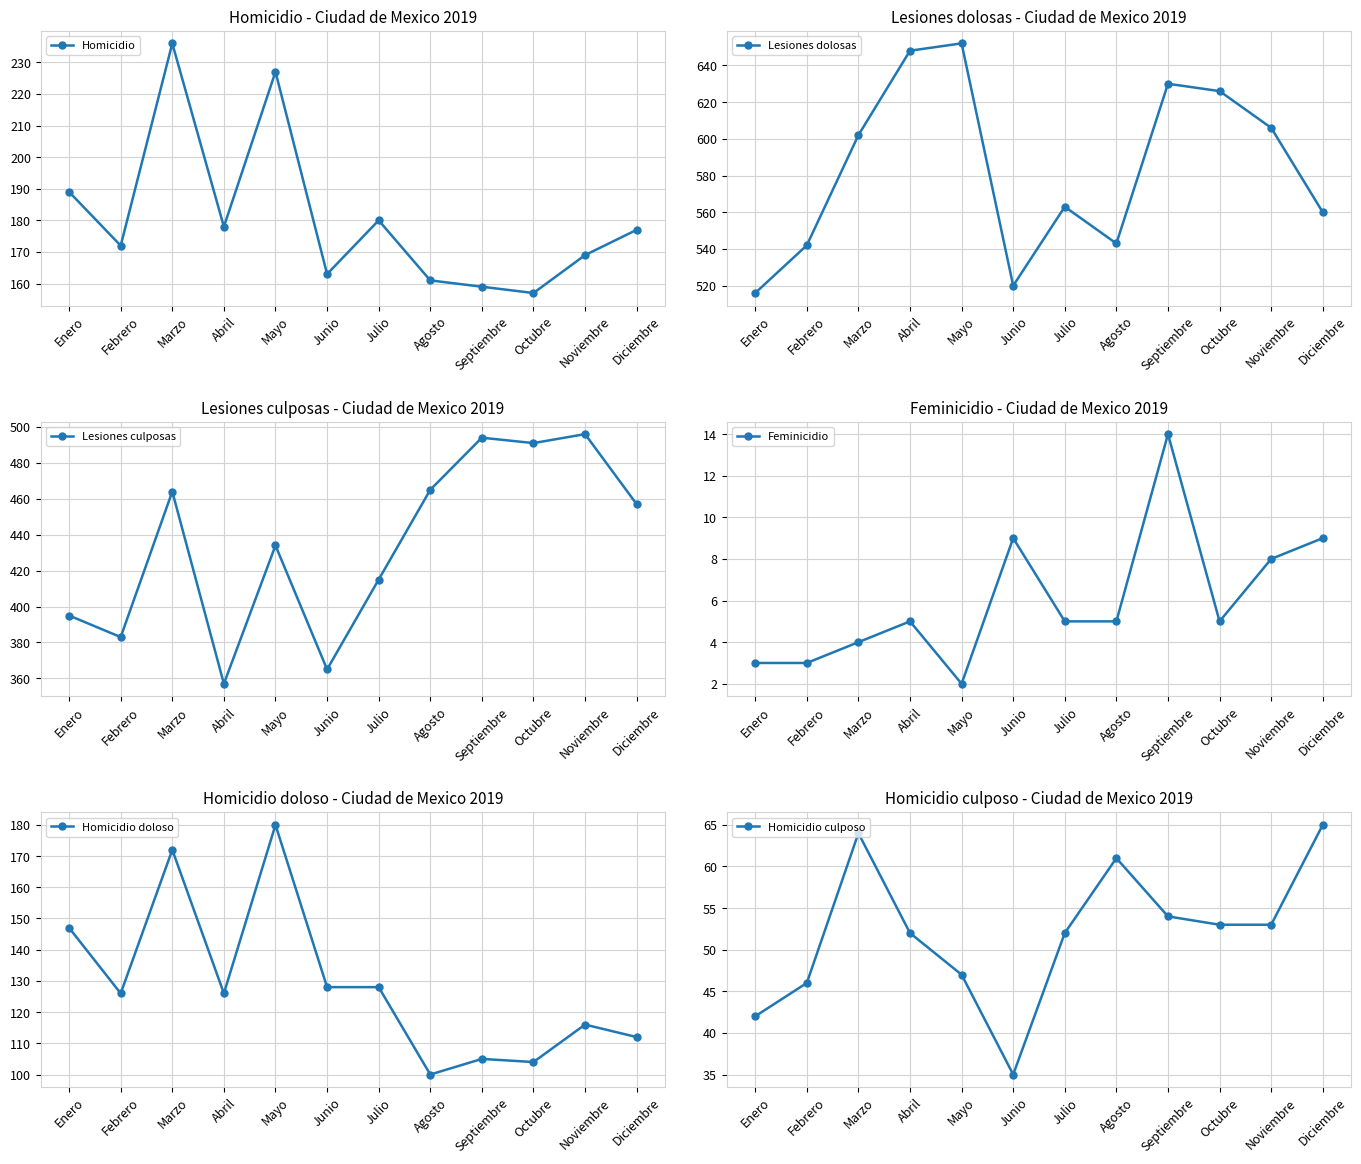

What position from the right is Julio?

6